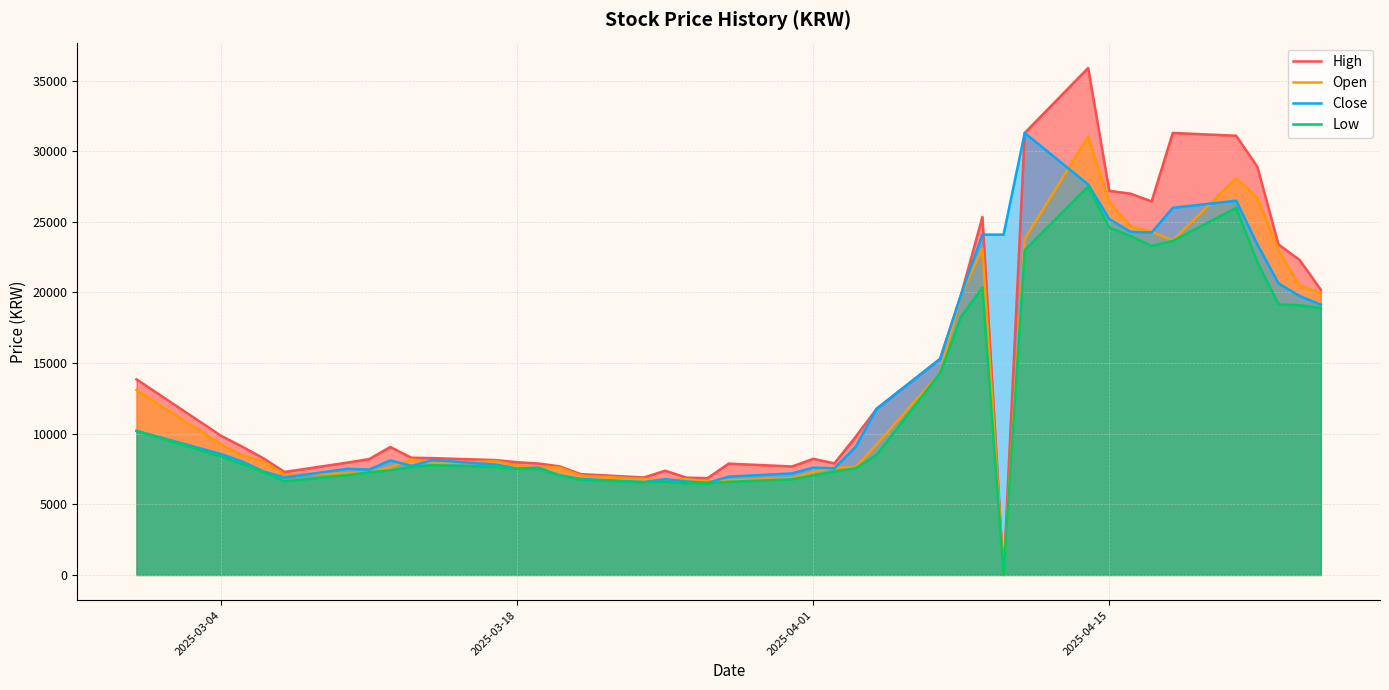

The value of Low at 2025-04-15 is 24600. True or false?

True